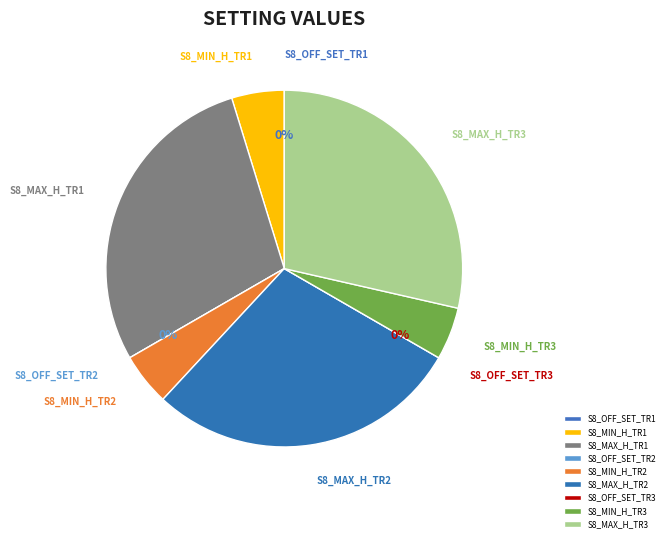

The S8_OFF_SET_TR2 slice represents 1% of the pie. True or false?

False